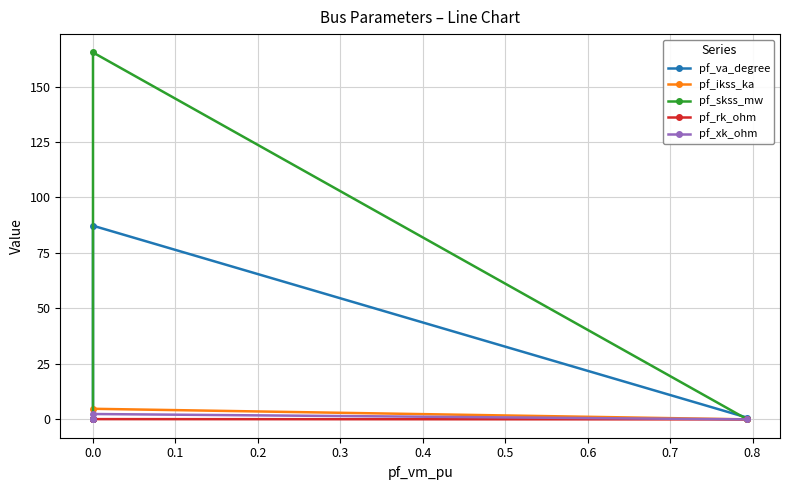

How many values in pf_ikss_ka are above zero?

1